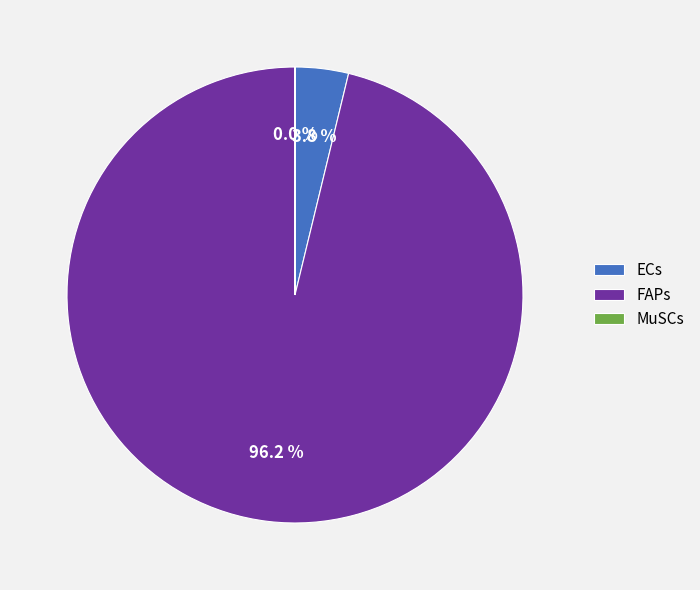

What is the majority slice?

FAPs